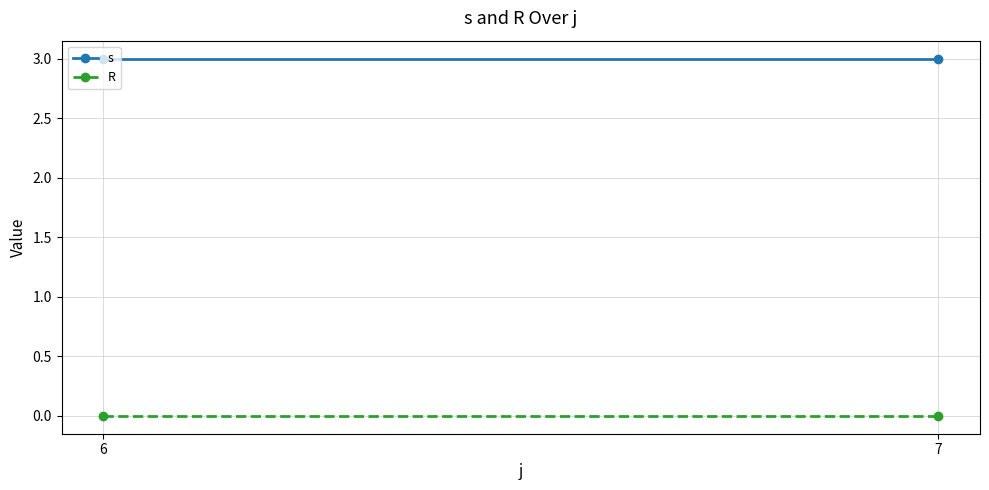

Reading left to right, extract all data points from this chart.

s: 6=3	7=3
R: 6=0	7=0